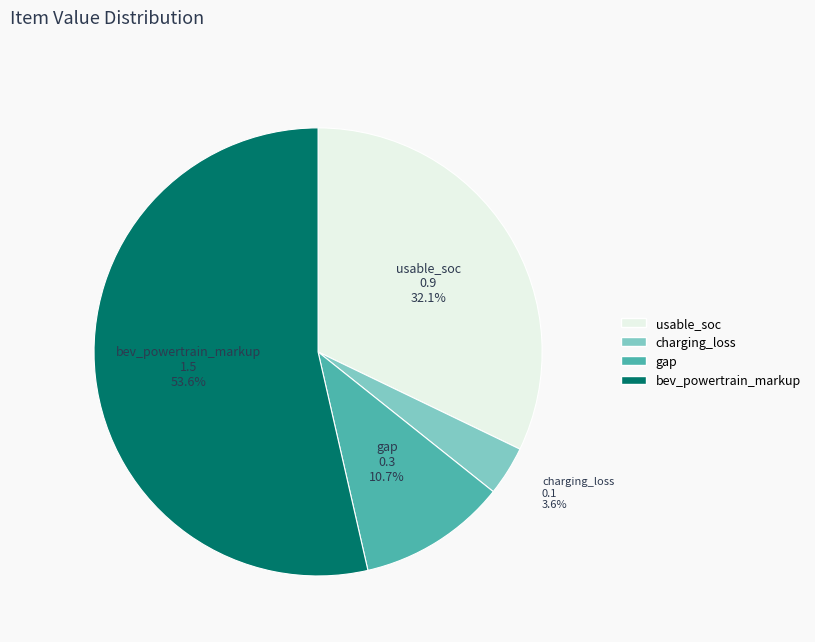

The gap slice represents 5% of the pie. True or false?

False